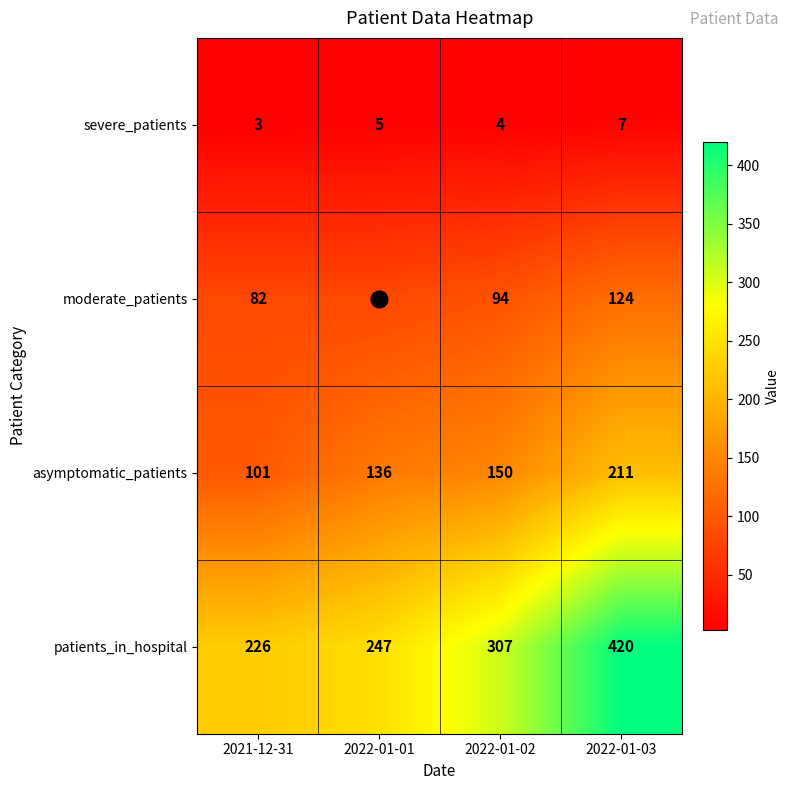

At how many categories does at least one series exceed 340?

1